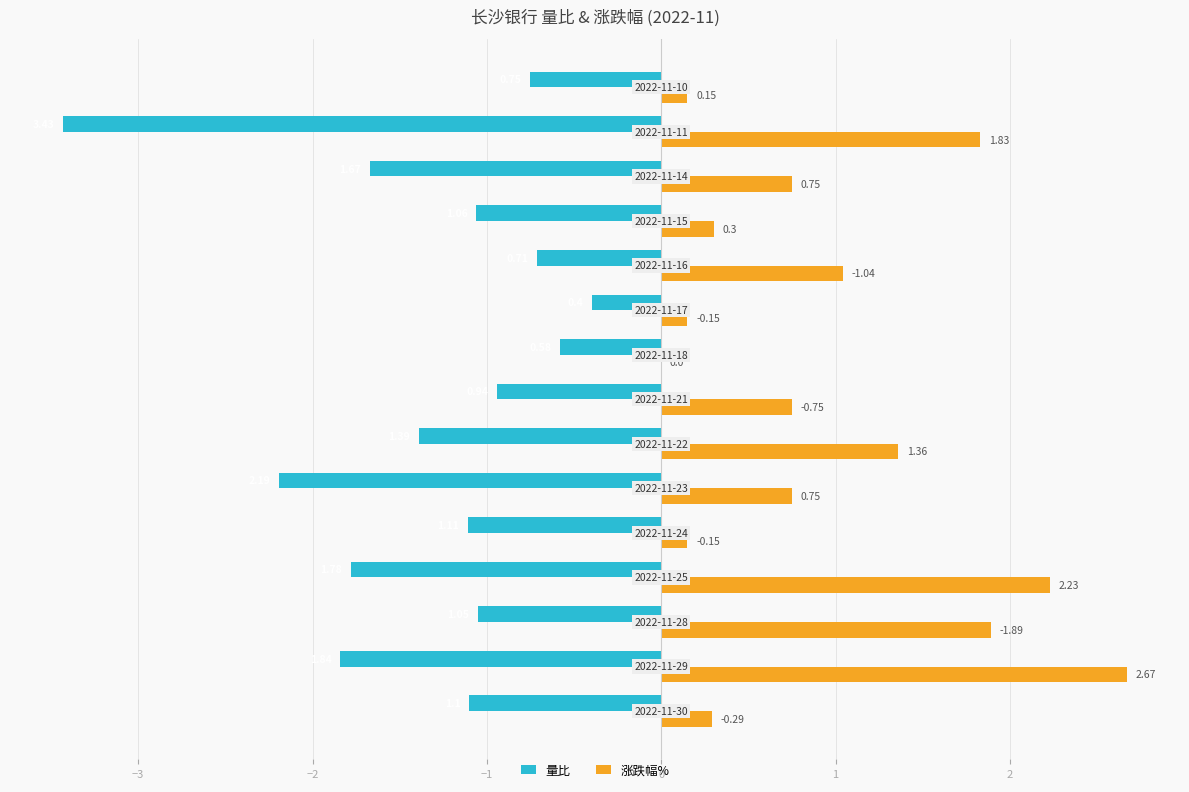

What is the maximum value for 量比?

-0.4